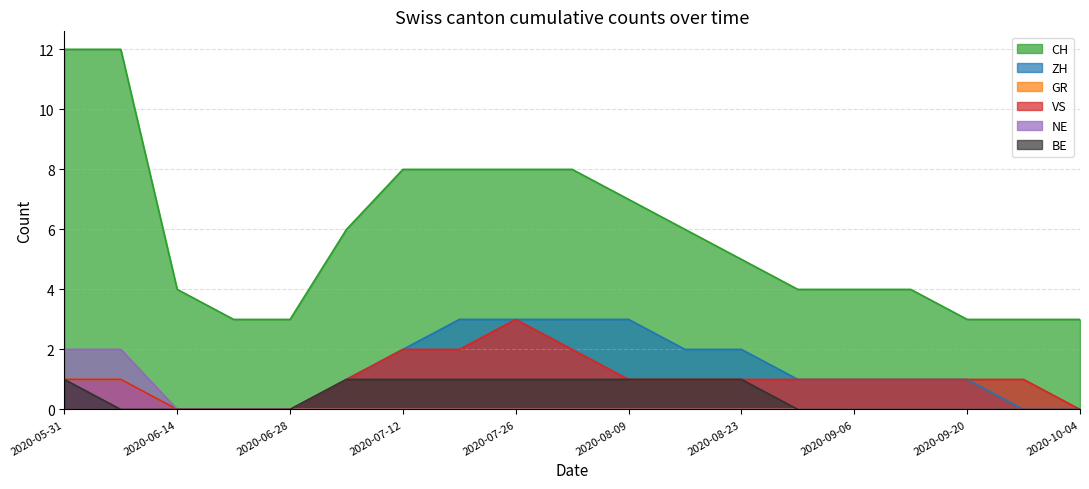

What is the greatest value displayed?

12